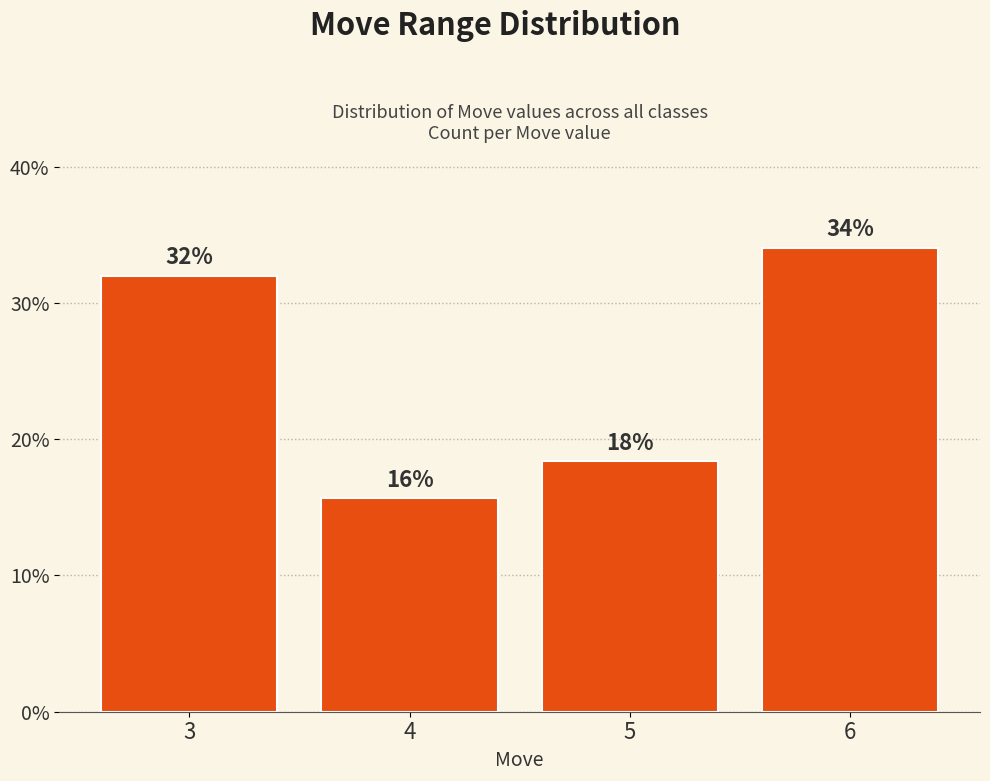

What value does the data have at 5?

18.4